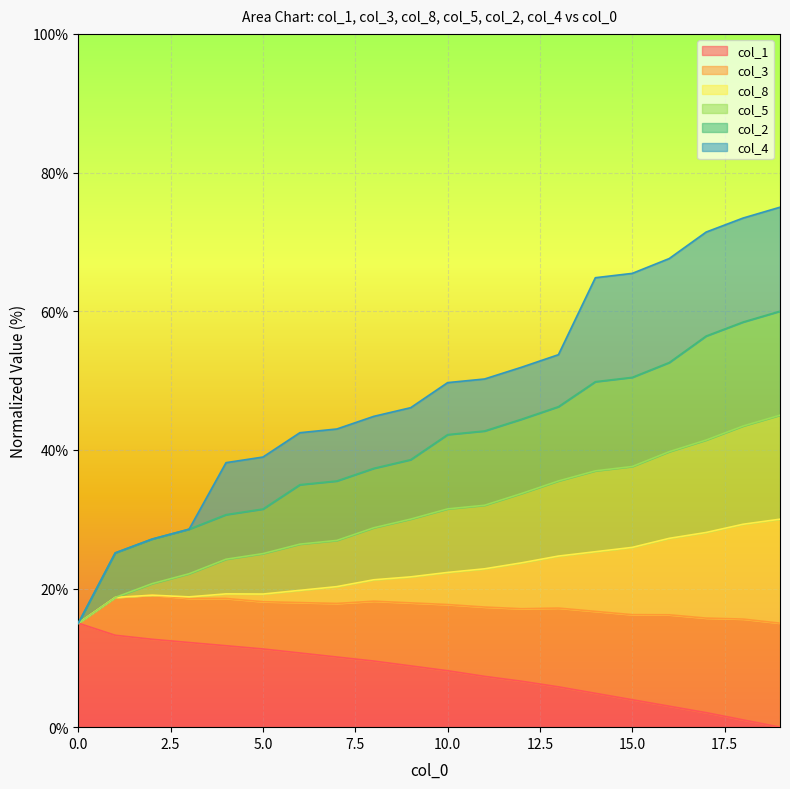

What are all the series names shown in the legend?

col_1, col_3, col_8, col_5, col_2, col_4